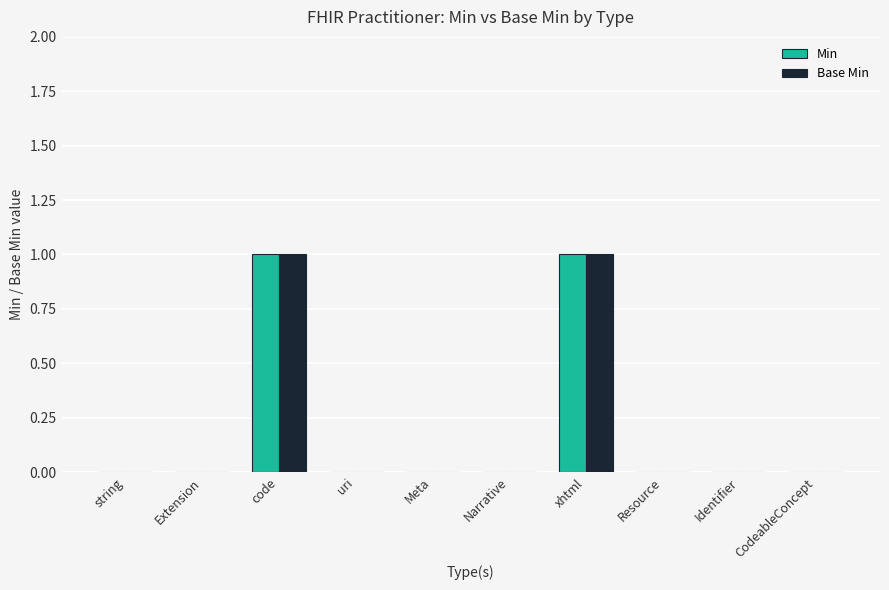

The value of Min at Narrative is 0. True or false?

True